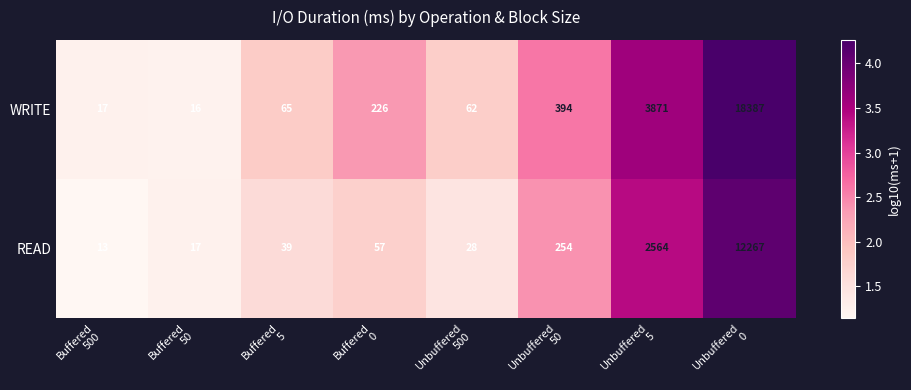

At which category is the sum across all series the highest?

Unbuffered
0